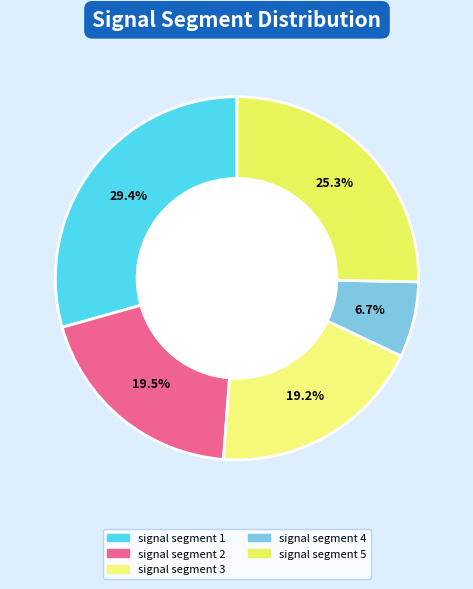

Does any single category account for the majority?

No